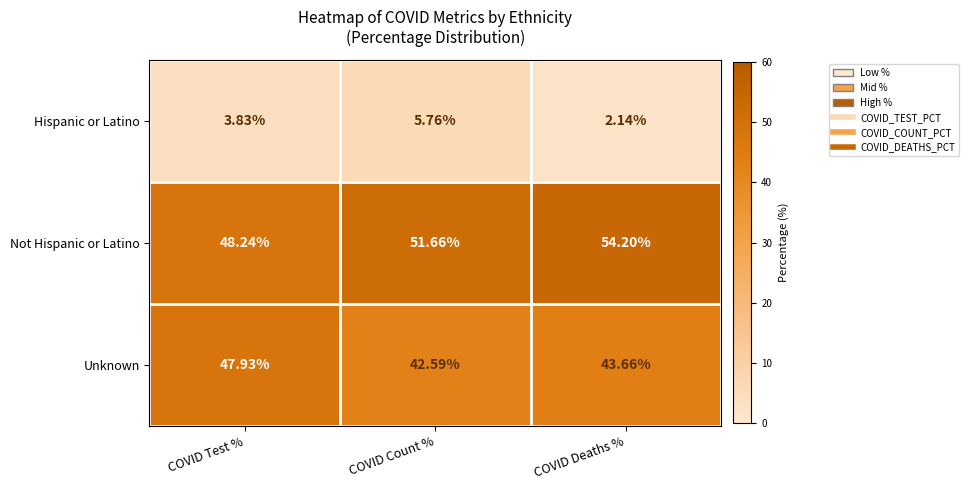

What is the greatest value displayed?

54.2